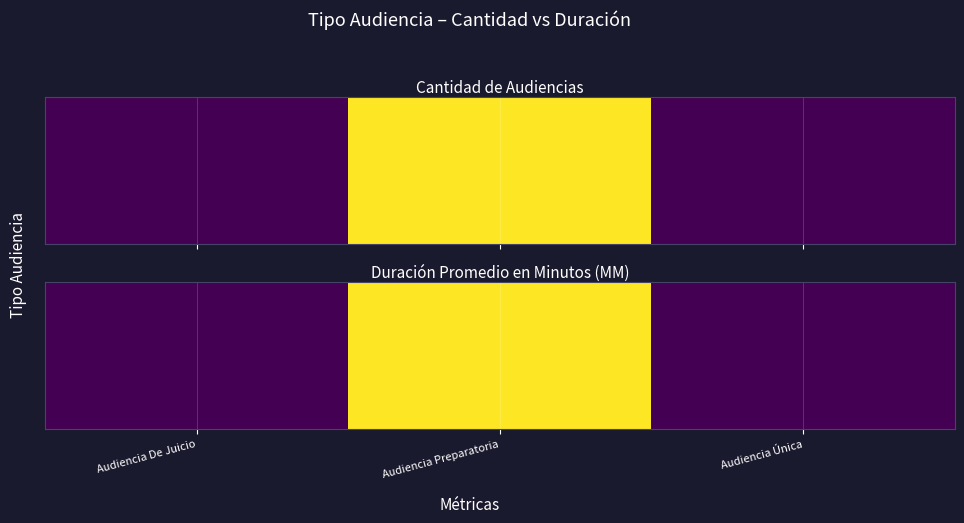

Which has a higher value, Audiencia Única or Audiencia Preparatoria?

Audiencia Preparatoria